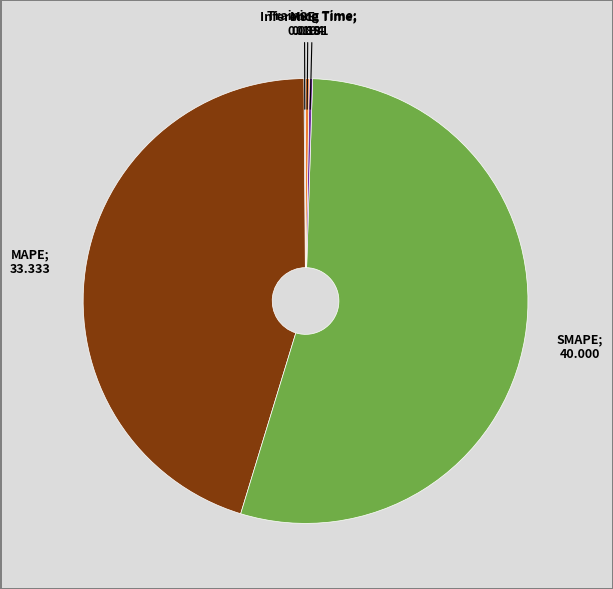

Is there any slice that represents more than half of the pie?

Yes